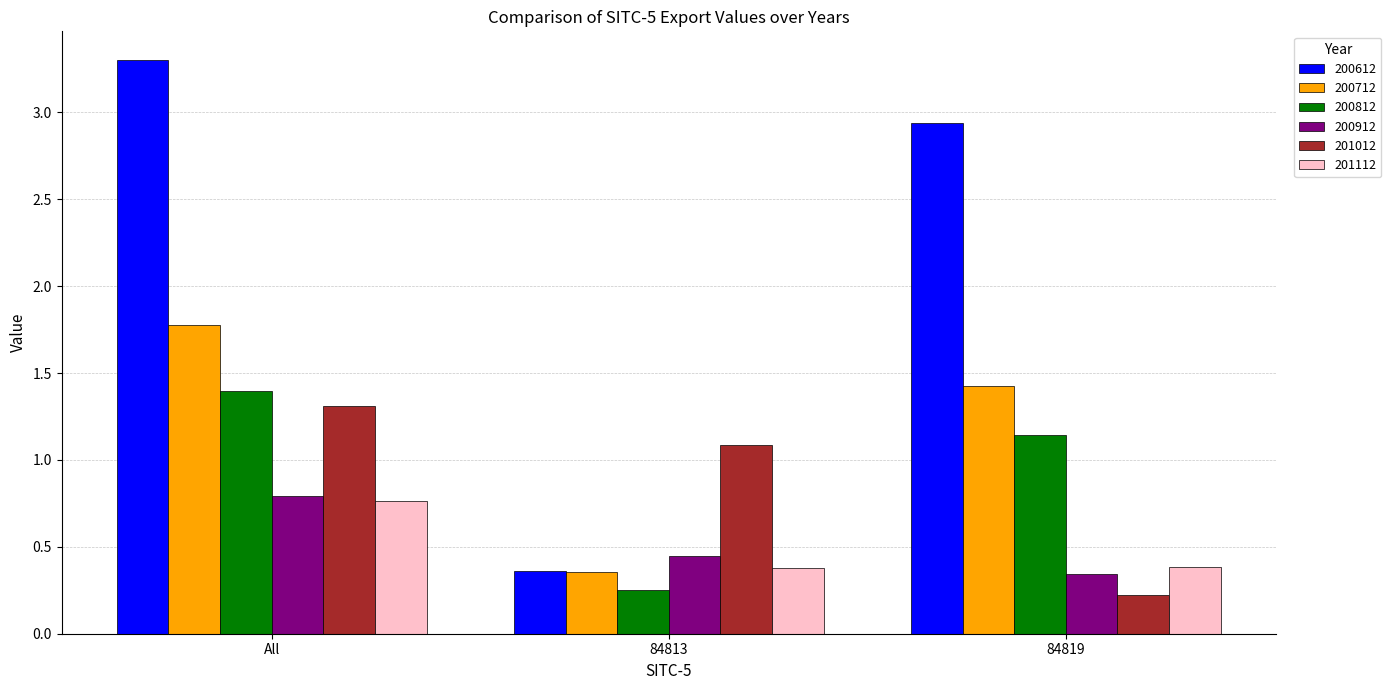

Rank the series at 84819 from lowest to highest value.

201012, 200912, 201112, 200812, 200712, 200612